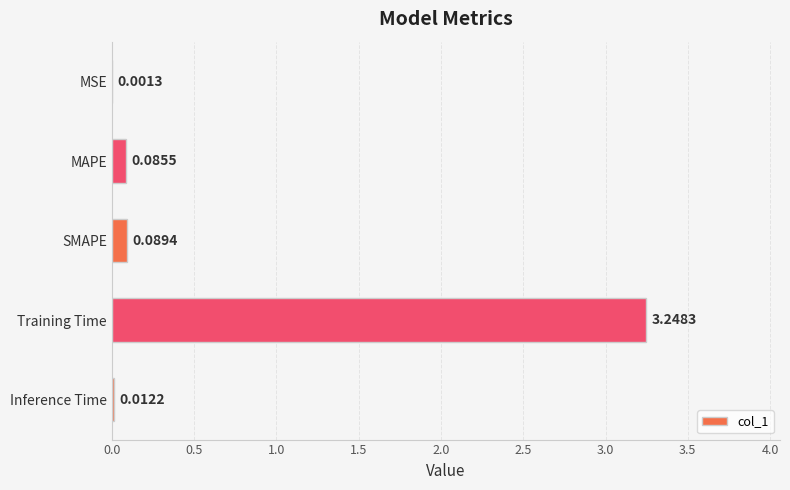

What is the change in value from SMAPE to Training Time?

+3.2